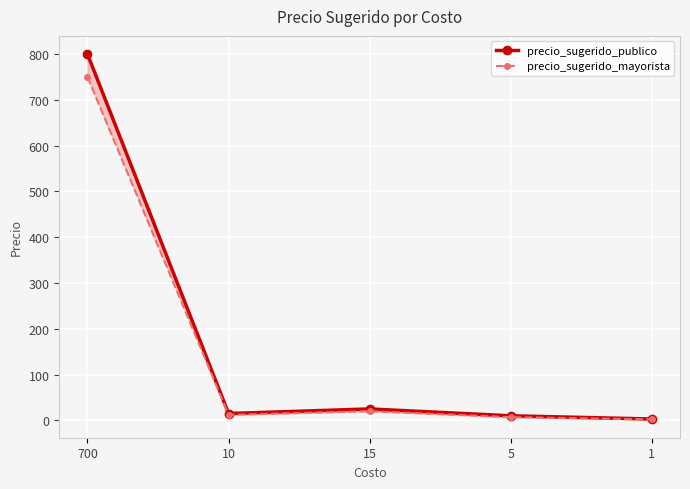

True or false: precio_sugerido_publico has a value of 1274 at 700.

False